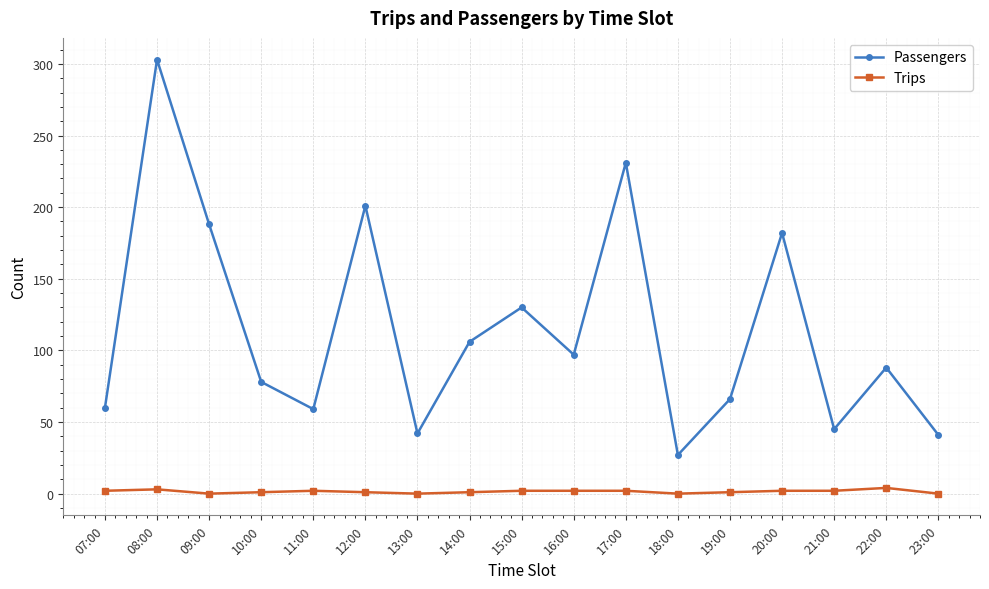

What is the label of the 15th point from the right?

09:00